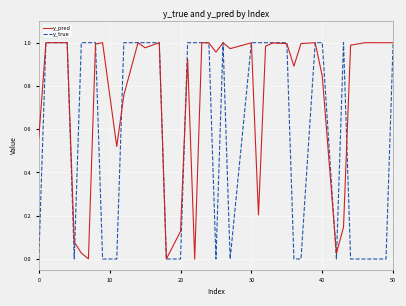

What are all the series names shown in the legend?

y_pred, y_true